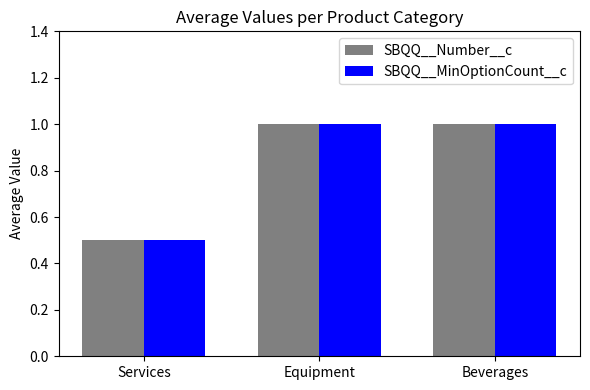

What is the total value across all series at Services?

1.0